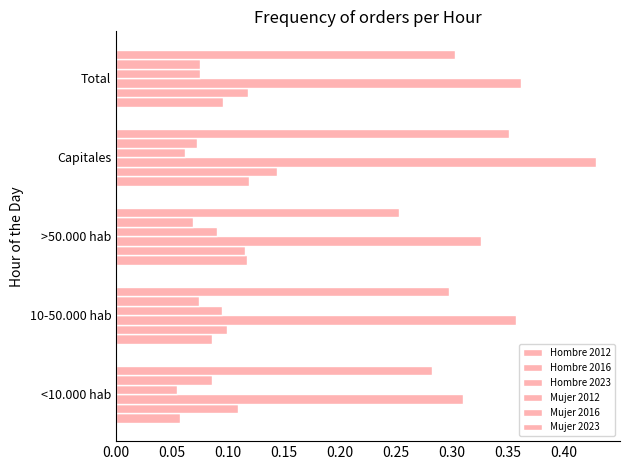

How many categories are shown in the chart?

5